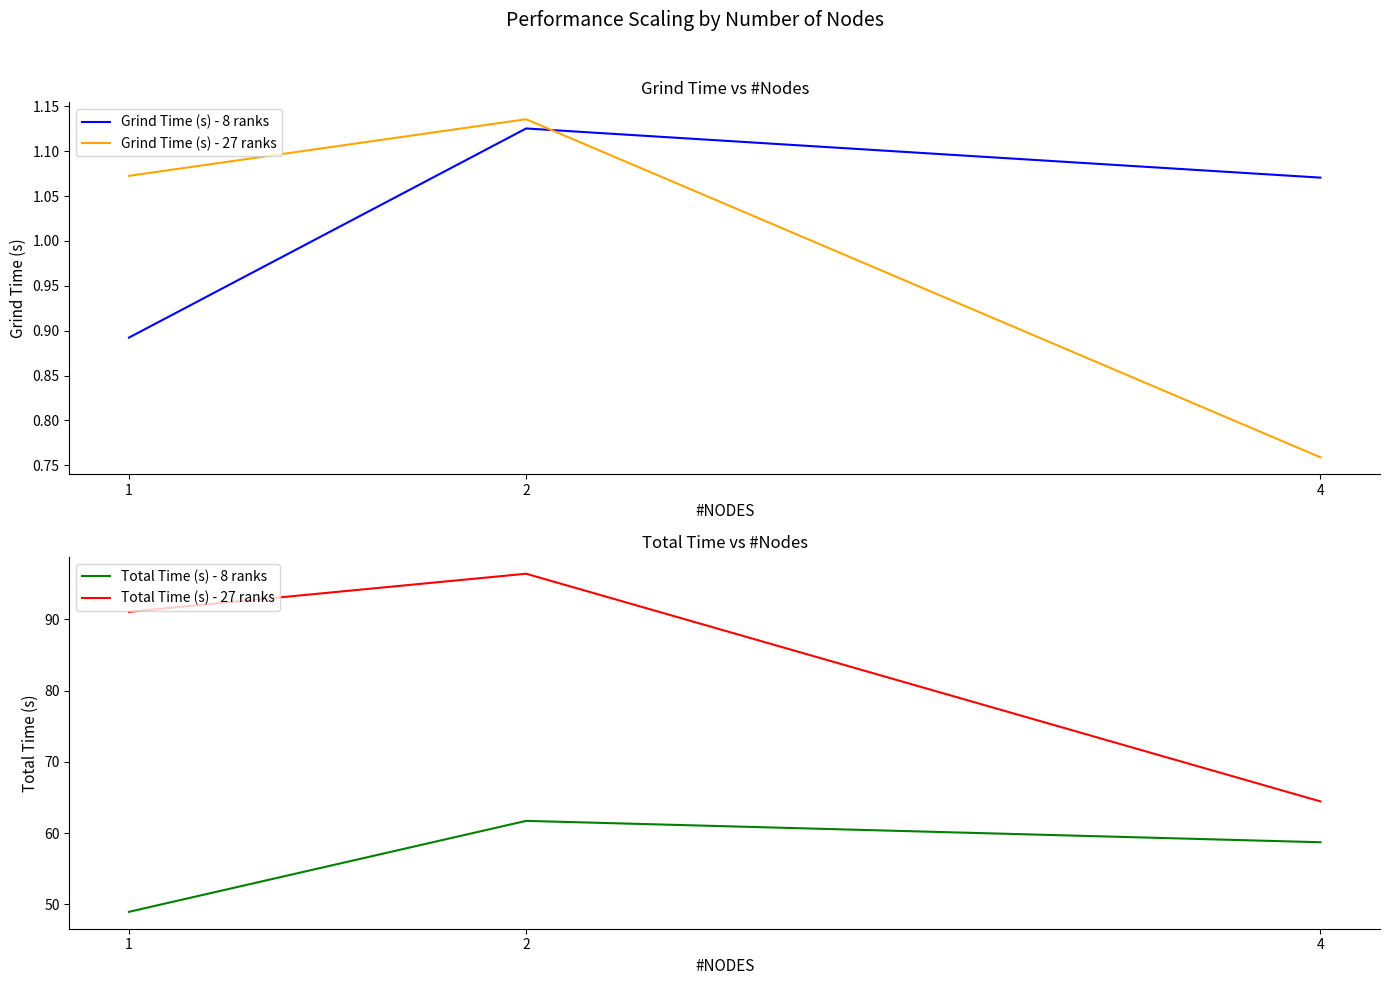

What is the difference between the maximum and minimum values in the Grind Time (s) - 8 ranks series?

0.2